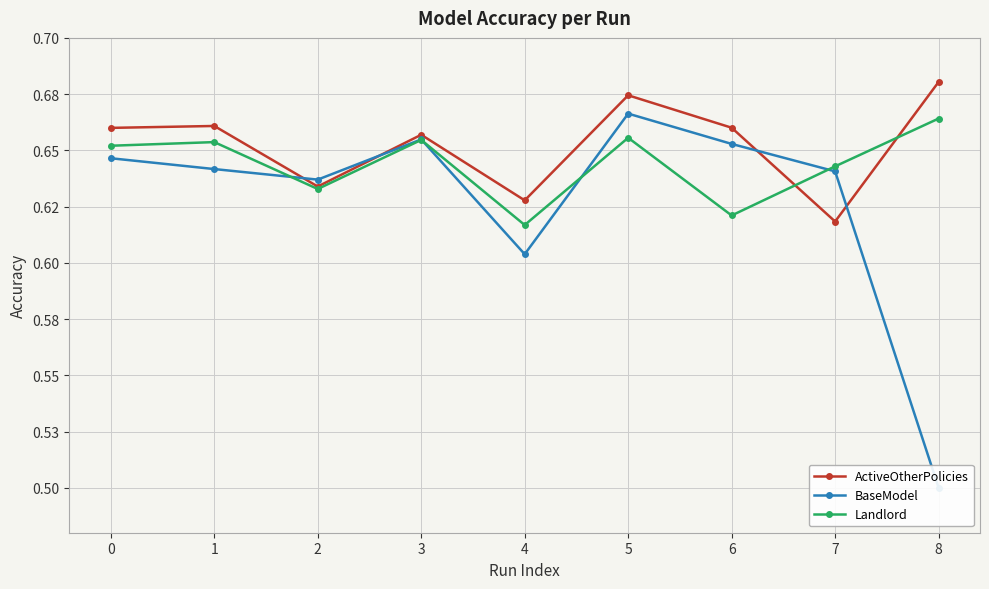

How many interior local peaks does the ActiveOtherPolicies series have?

3